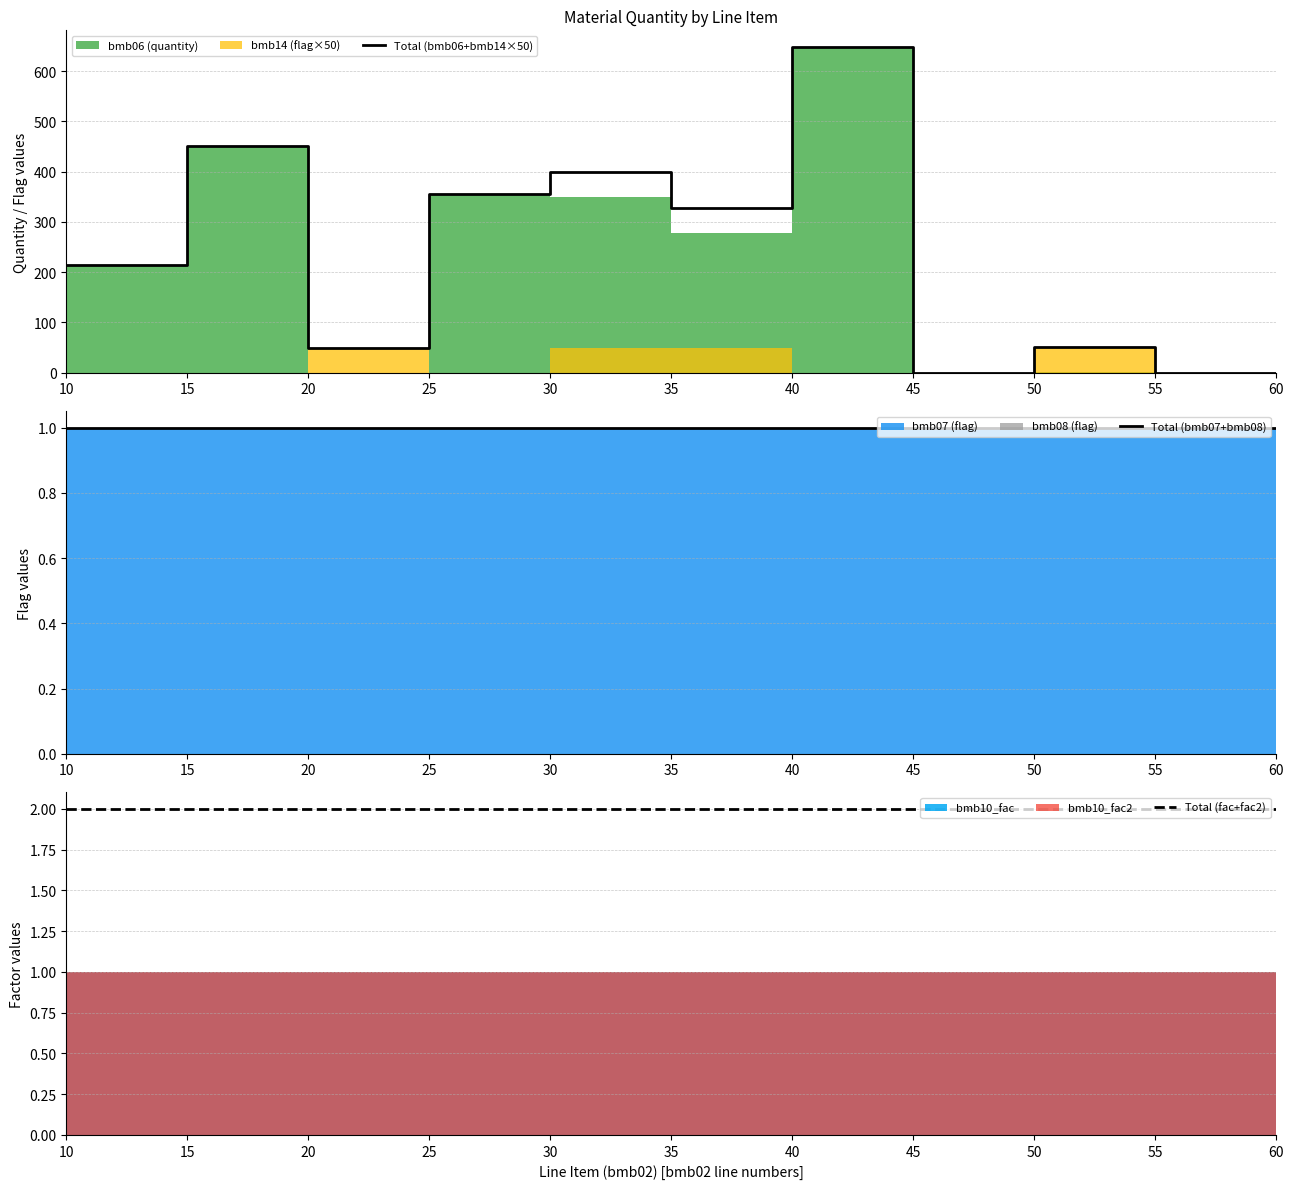

What is the spread (max minus min) of values at 15?

450.0